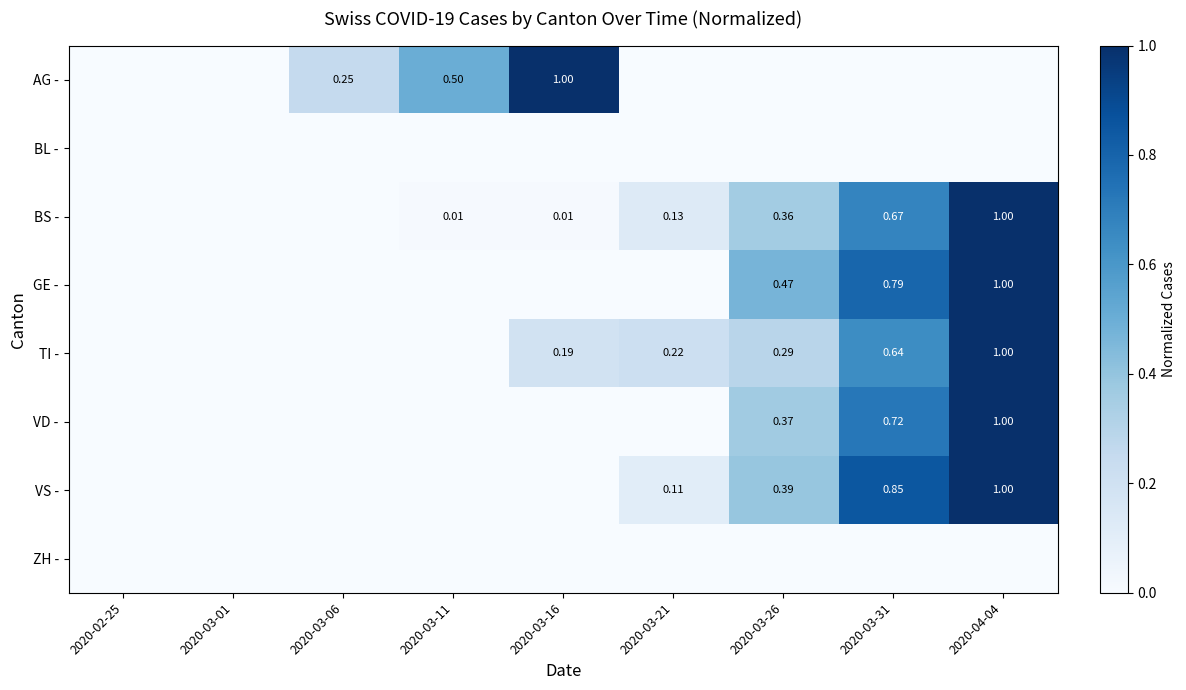

What is the maximum value for AG -?

1.0